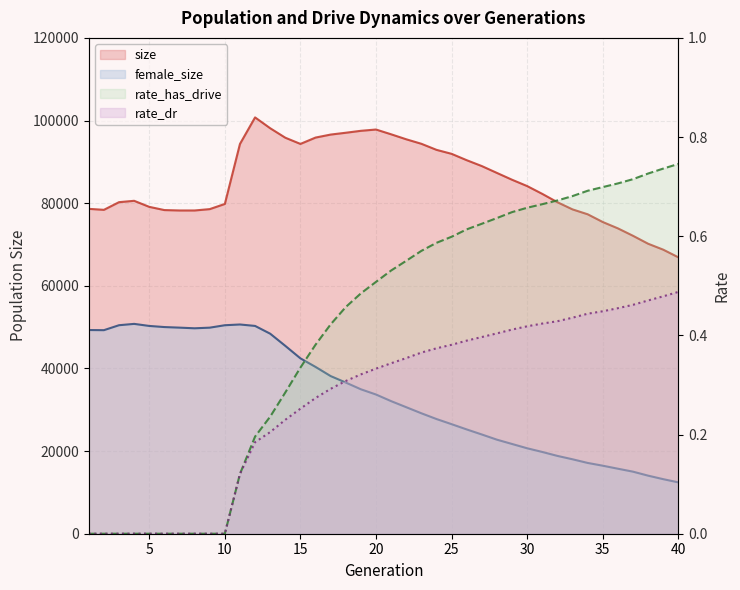

What is the average value of the rate_dr series?

0.3